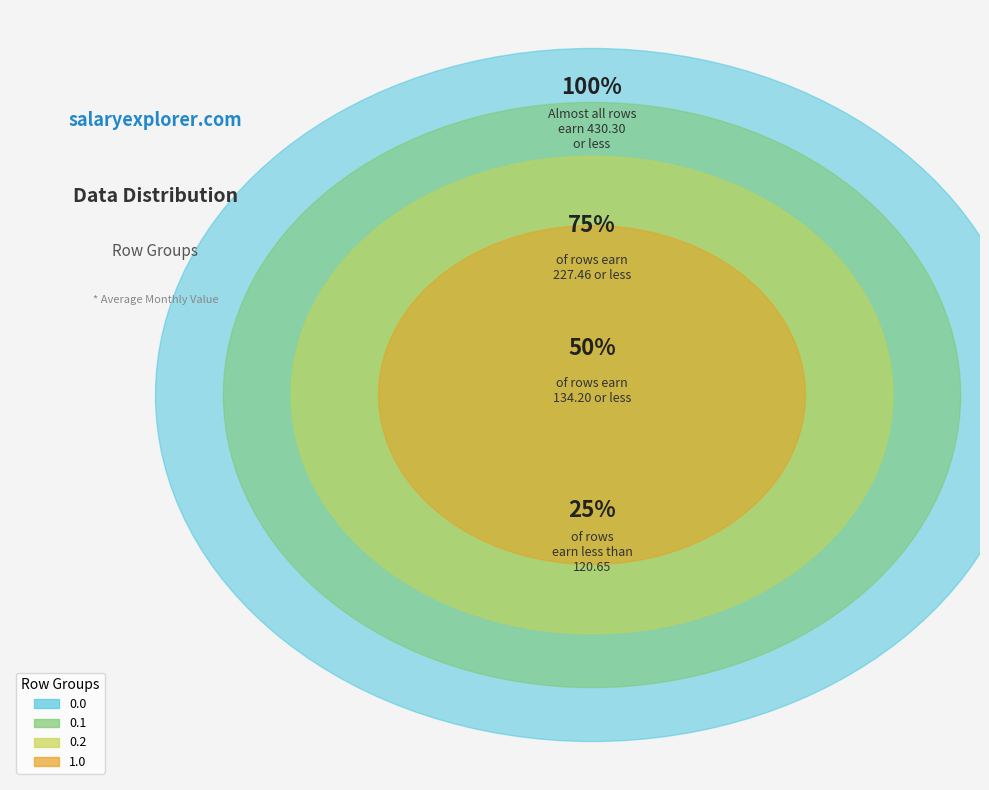

How many slices are in this pie chart?

4